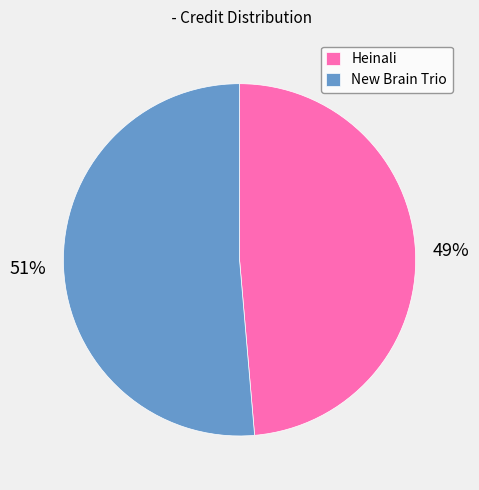

How many segments does this pie chart have?

2